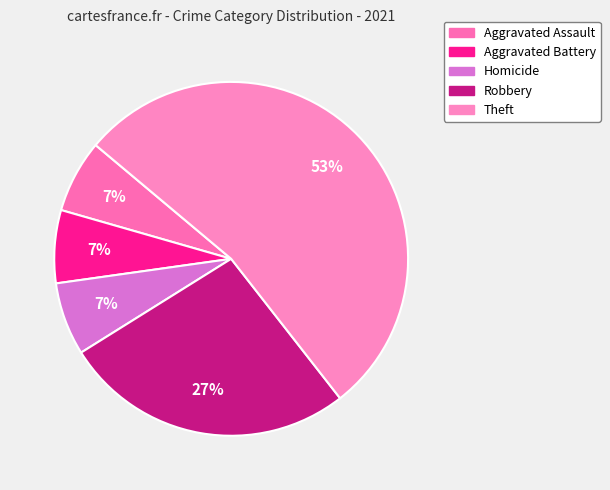

To the nearest percent, what is the difference between the largest and smallest slice percentages?

47%